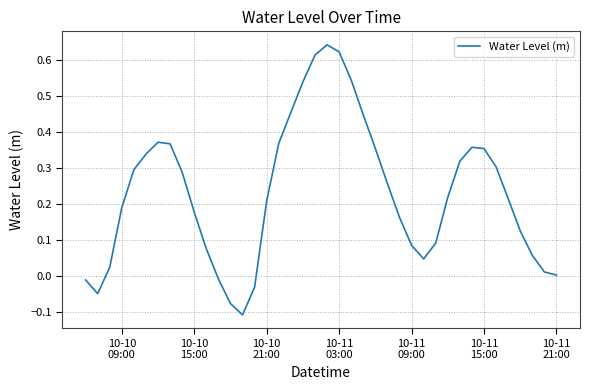

What is the difference between the maximum and minimum values?

0.7